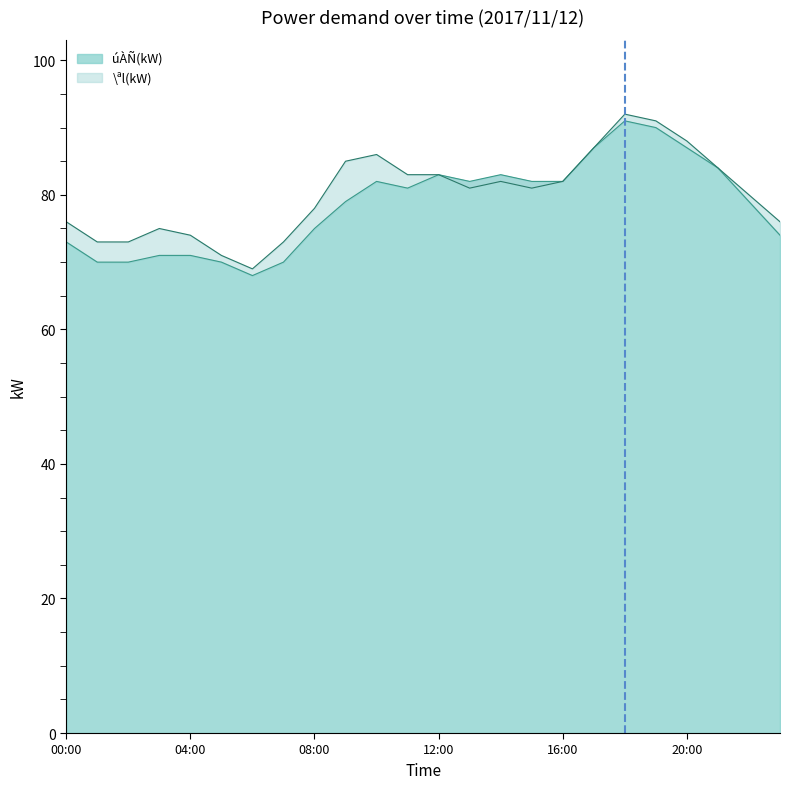

At which category does the chart reach its peak across all series?

18:00